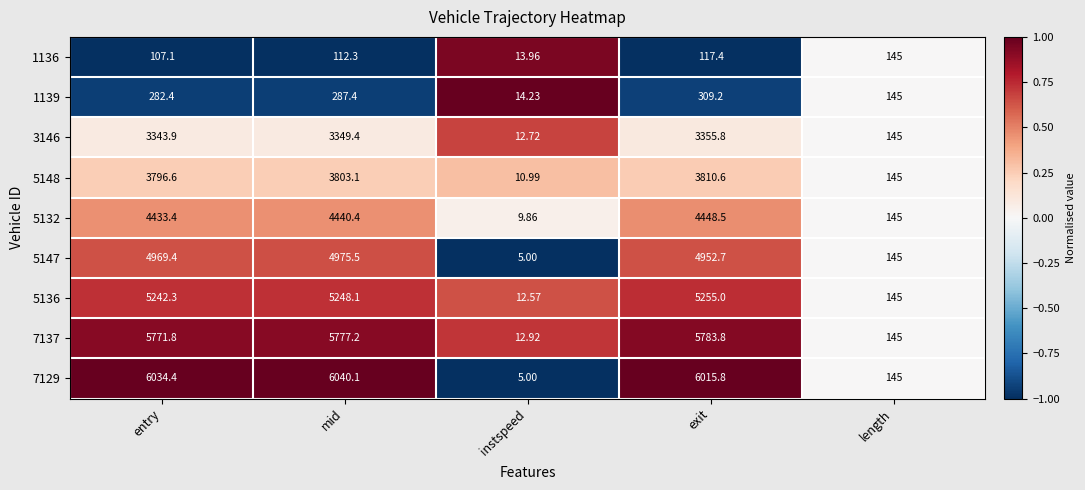

Which label corresponds to the largest value in the chart?

mid